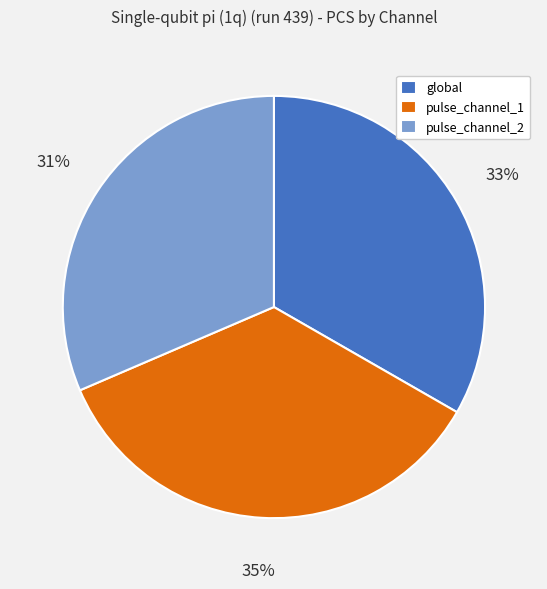

What is the smallest slice in the pie chart?

pulse_channel_2